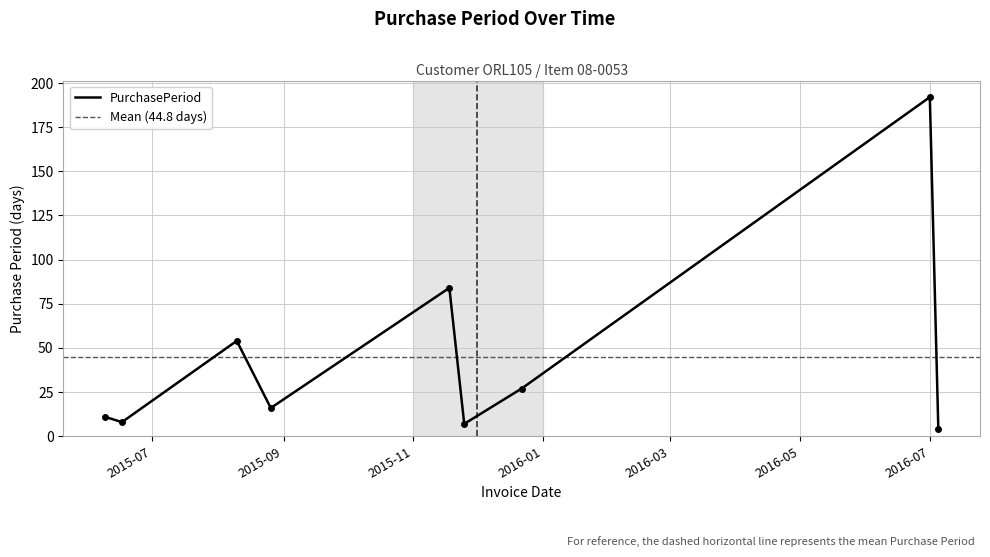

At which category does the data reach its first local peak?

2015-08-10